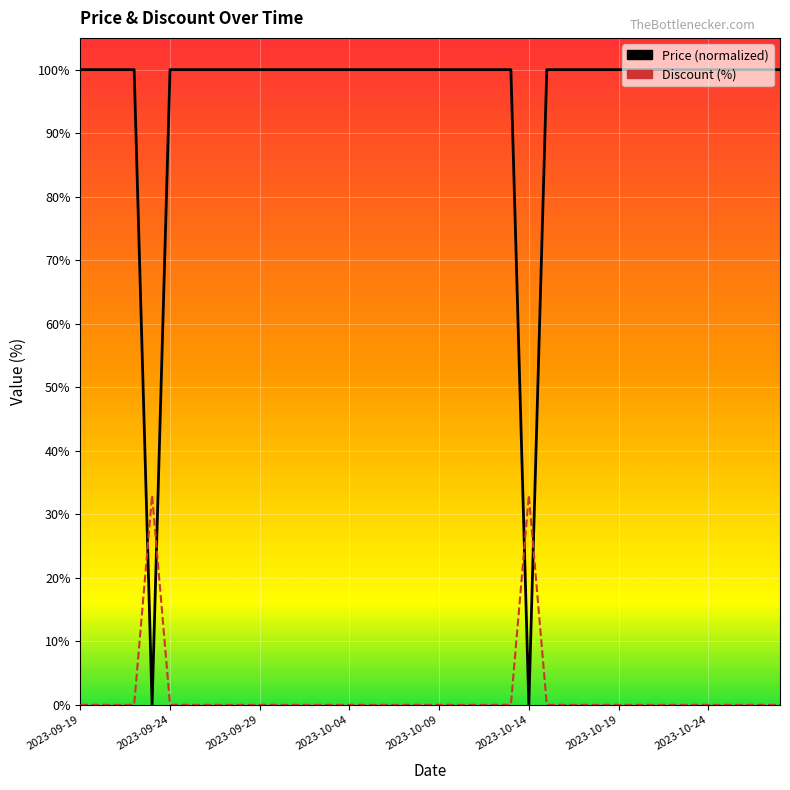

What are all the series names shown in the legend?

Price, Discount